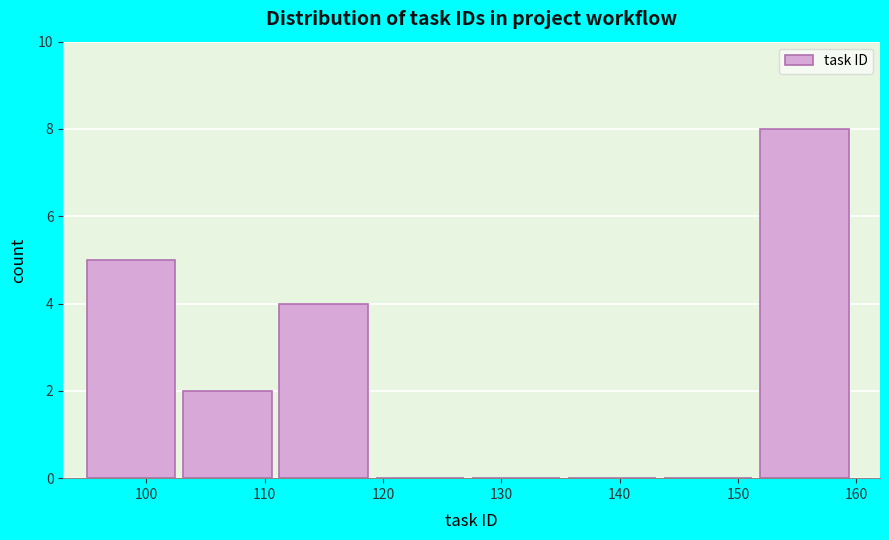

Reading left to right, list every bar in this chart as the range it spans on the x-axis followed by its height. Neither the bar edges nor the heights are printed on the chart, so give them approximately, as read against the axes.

95 to 103: 5
103 to 111: 2
111 to 119: 4
119 to 128: 0
128 to 136: 0
136 to 144: 0
144 to 152: 0
152 to 160: 8